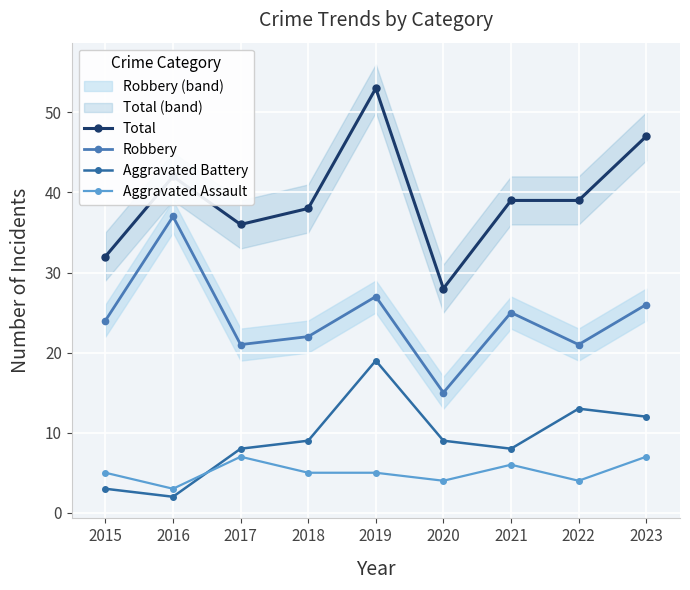

What is the total value across all series at 2018?

74